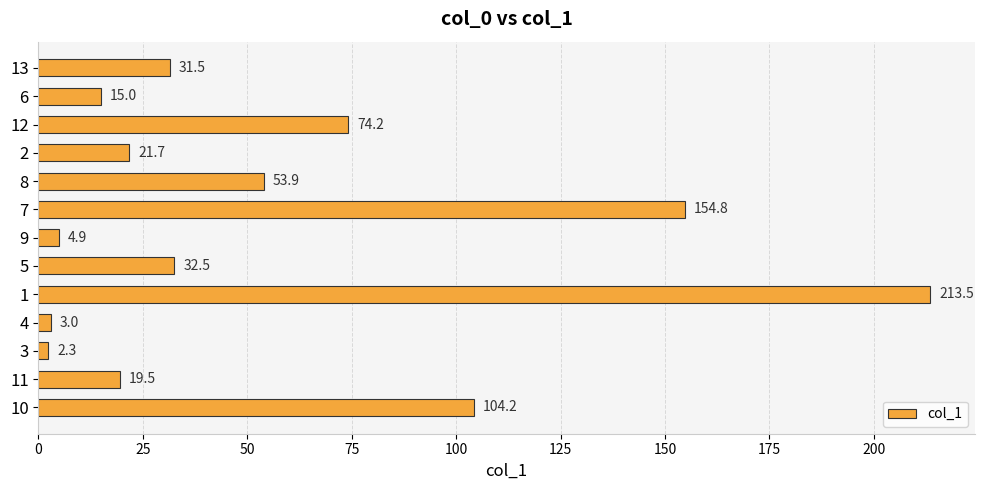

Between 2 and 8, which is larger?

8